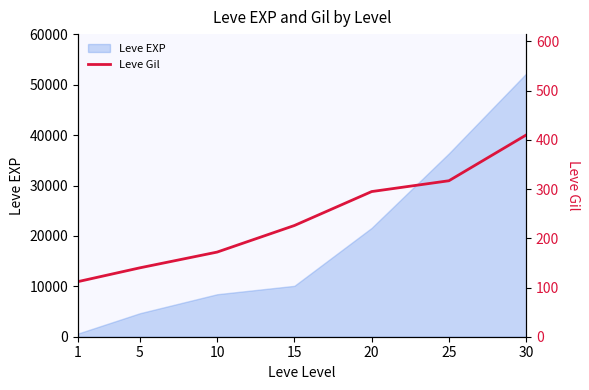

Rank the categories by Leve EXP value from highest to lowest.

30, 25, 20, 15, 10, 5, 1